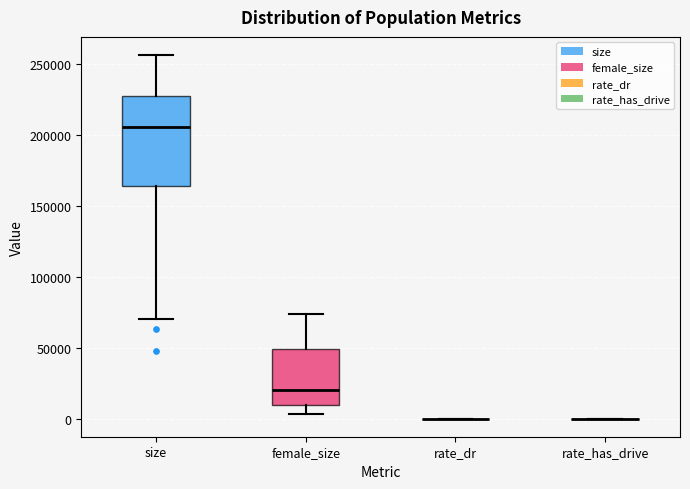

Reading left to right, read every box against the y-axis: the position of its median line, the range the box covers, and the ends of its whiskers. The values are not printed on the chart, so give them approximately, as read against the axis.

size: median 205000, box 165000 to 230000, whiskers 70000 to 255000
female_size: median 20000, box 10000 to 50000, whiskers 5000 to 75000
rate_dr: box collapsed to a line at 0, whiskers 0 to 0
rate_has_drive: box collapsed to a line at 0, whiskers 0 to 0